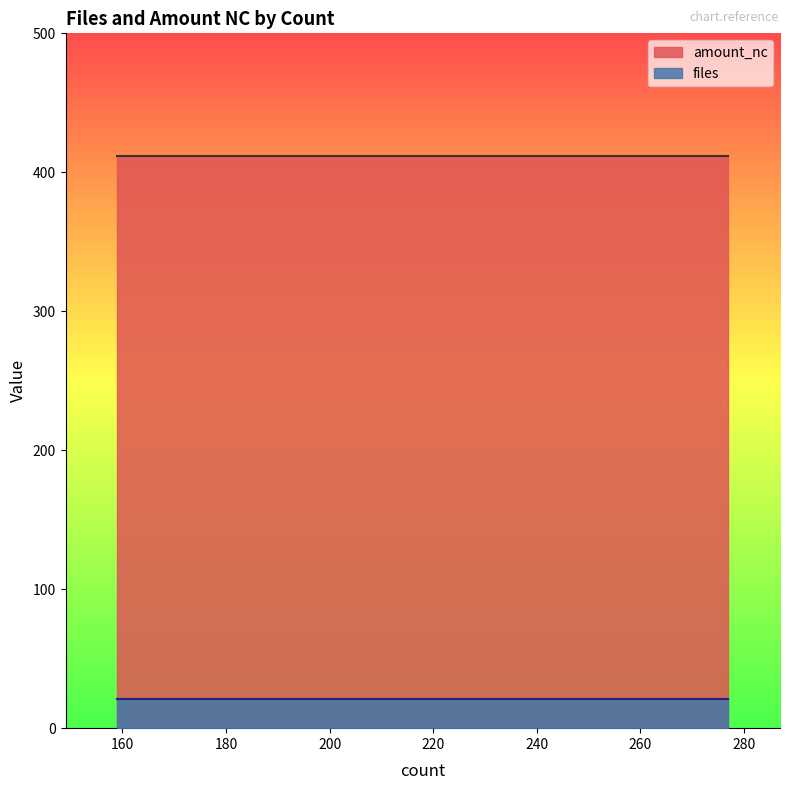

List the series in order of their overall mean, lowest first.

files, amount_nc